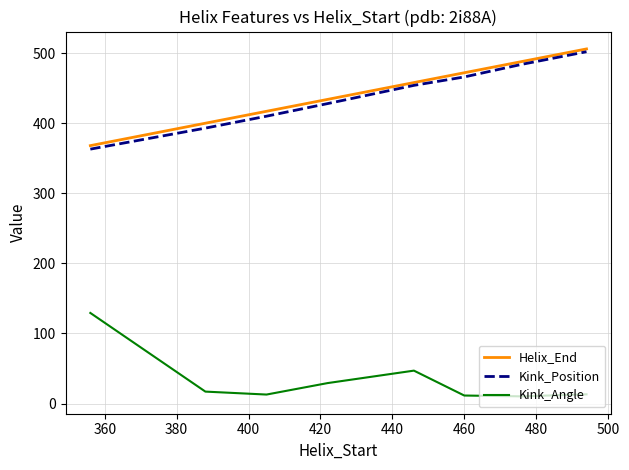

True or false: Kink_Angle and Kink_Position intersect in this chart.

False